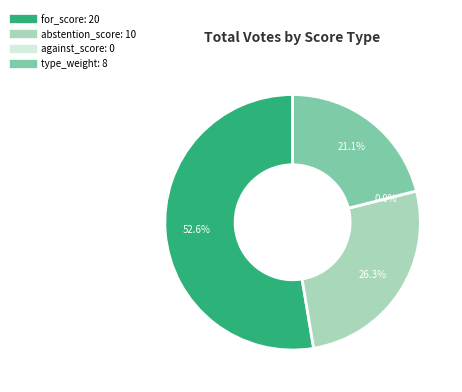

To the nearest percent, what is the combined percentage of for_score and abstention_score?

79%